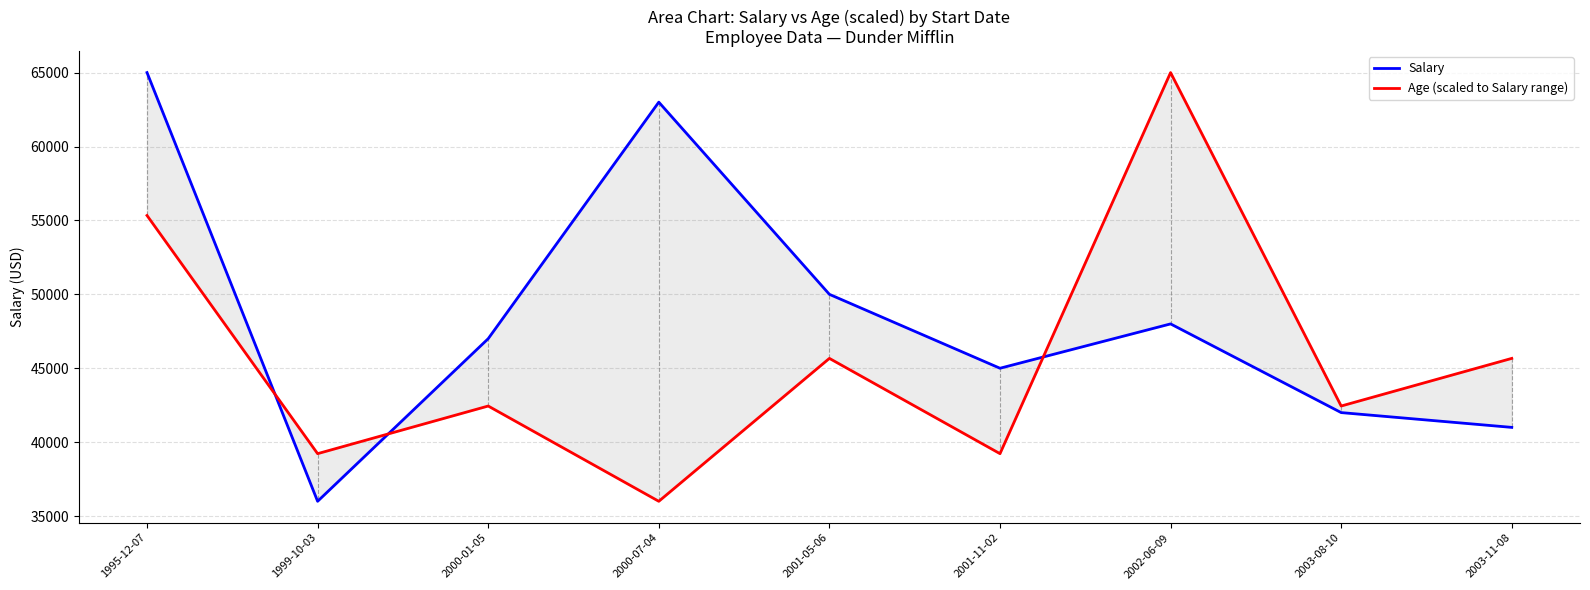

Where does the Salary series first go above 47000?

1995-12-07